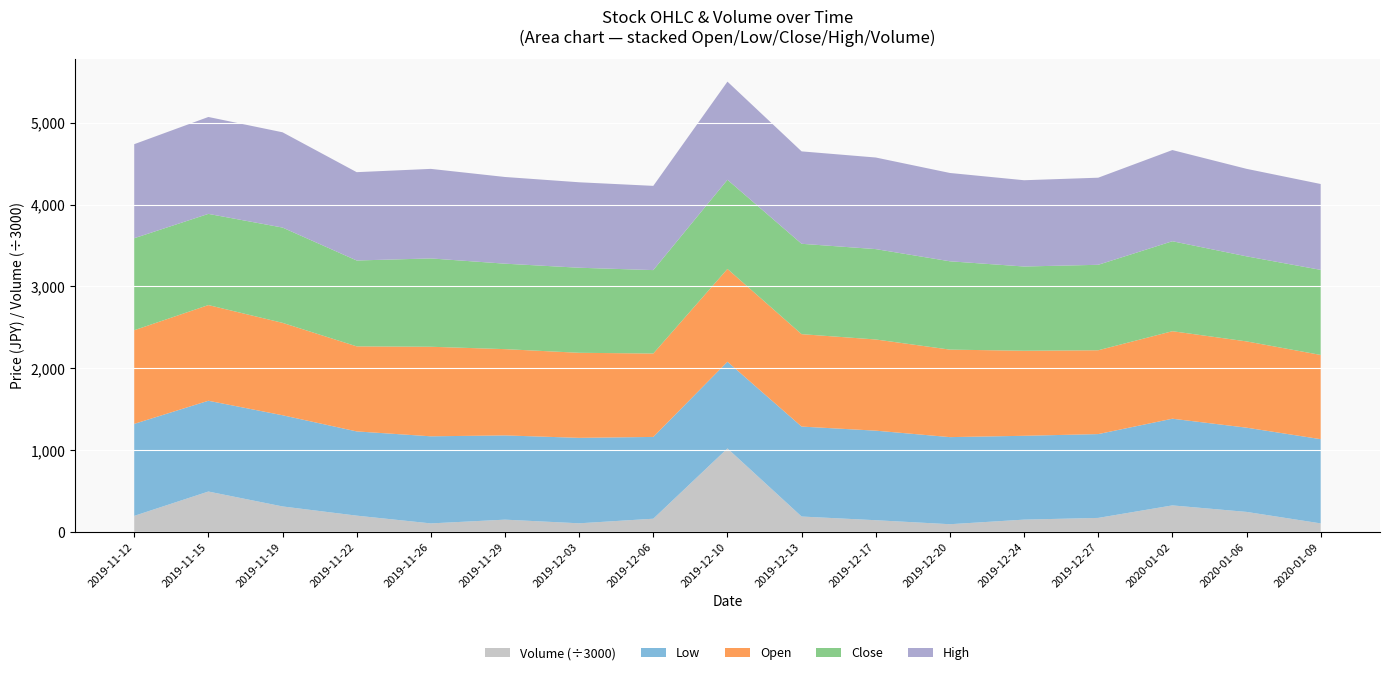

Reading left to right, extract all data points from this chart.

Open: 2019-11-12=1145	2019-11-15=1170	2019-11-19=1130	2019-11-22=1040	2019-11-26=1095	2019-11-29=1055	2019-12-03=1040	2019-12-06=1020	2019-12-10=1135	2019-12-13=1130	2019-12-17=1115	2019-12-20=1070	2019-12-24=1040	2019-12-27=1025	2020-01-02=1070	2020-01-06=1055	2020-01-09=1030
Low: 2019-11-12=1125	2019-11-15=1110	2019-11-19=1115	2019-11-22=1030	2019-11-26=1065	2019-11-29=1030	2019-12-03=1045	2019-12-06=1000	2019-12-10=1060	2019-12-13=1100	2019-12-17=1095	2019-12-20=1065	2019-12-24=1025	2019-12-27=1025	2020-01-02=1060	2020-01-06=1030	2020-01-09=1030
Close: 2019-11-12=1125	2019-11-15=1115	2019-11-19=1165	2019-11-22=1050	2019-11-26=1080	2019-11-29=1045	2019-12-03=1040	2019-12-06=1020	2019-12-10=1090	2019-12-13=1105	2019-12-17=1105	2019-12-20=1080	2019-12-24=1030	2019-12-27=1045	2020-01-02=1100	2020-01-06=1040	2020-01-09=1040
High: 2019-11-12=1150	2019-11-15=1185	2019-11-19=1165	2019-11-22=1080	2019-11-26=1095	2019-11-29=1060	2019-12-03=1045	2019-12-06=1030	2019-12-10=1200	2019-12-13=1130	2019-12-17=1120	2019-12-20=1080	2019-12-24=1055	2019-12-27=1065	2020-01-02=1115	2020-01-06=1070	2020-01-09=1050
Volume: 2019-11-12=583109	2019-11-15=1475980	2019-11-19=929239	2019-11-22=591393	2019-11-26=306828	2019-11-29=444584	2019-12-03=310511	2019-12-06=478915	2019-12-10=3057237	2019-12-13=559019	2019-12-17=423993	2019-12-20=276912	2019-12-24=445486	2019-12-27=508363	2020-01-02=967400	2020-01-06=728700	2020-01-09=307184